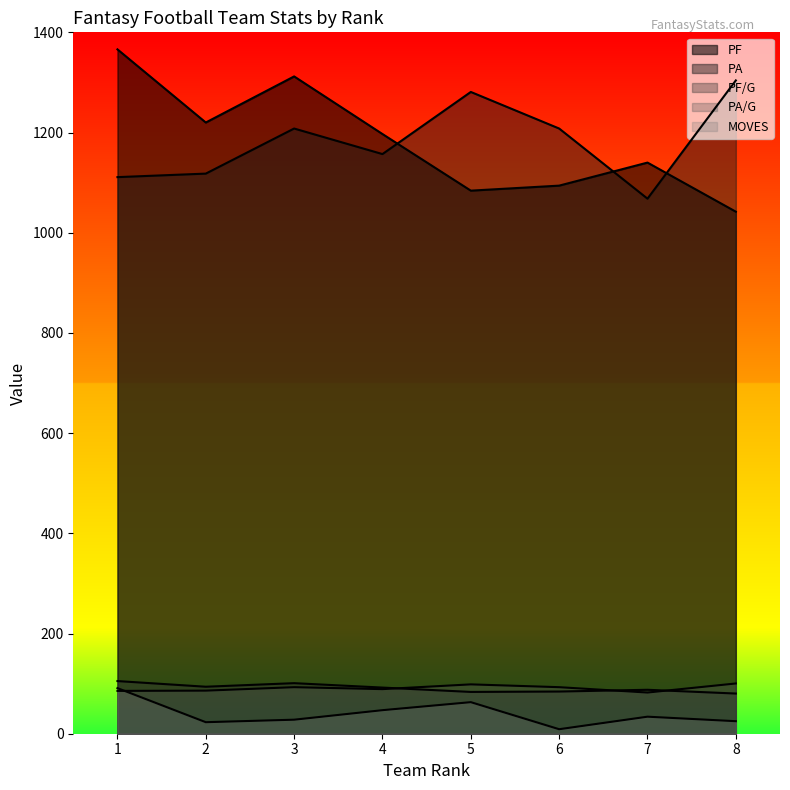

What is the difference between the maximum and minimum values in the PF series?

324.0